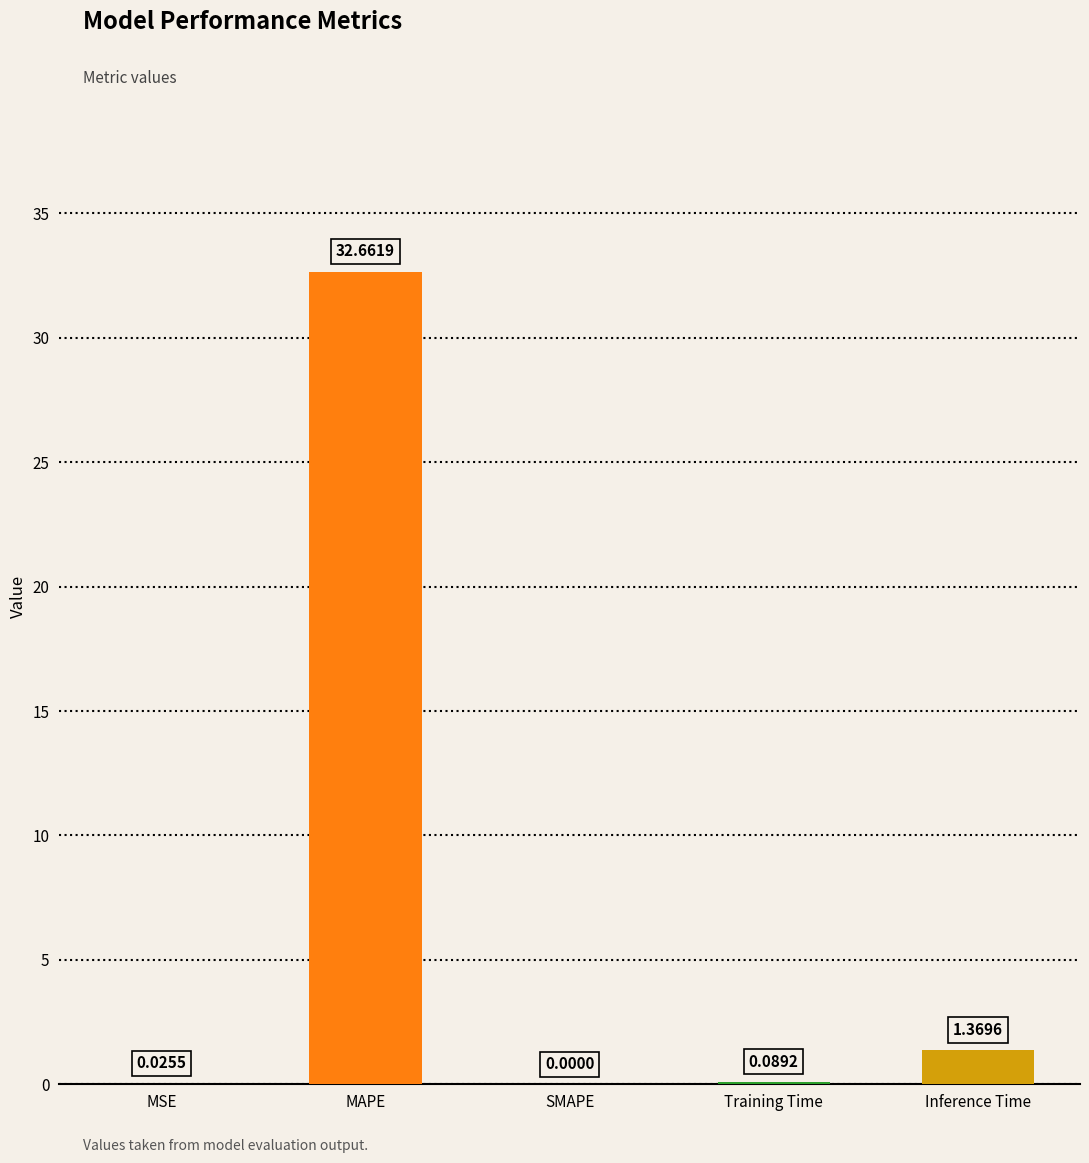

Count the number of values greater than 0.

4